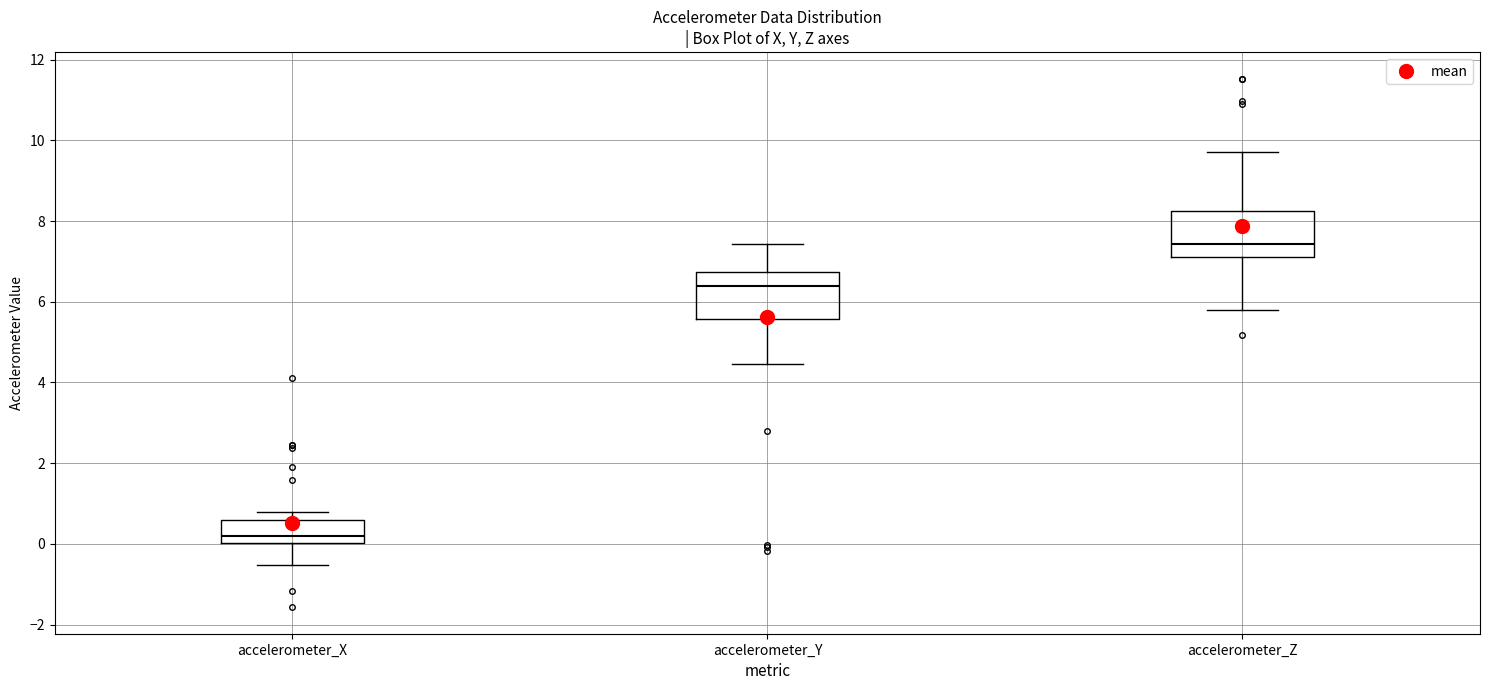

Reading left to right, read every box against the y-axis: the position of its median line, the range the box covers, and the ends of its whiskers. The values are not printed on the chart, so give them approximately, as read against the axis.

accelerometer_X: median 0.2, box 0.0 to 0.6, whiskers -0.6 to 0.8
accelerometer_Y: median 6.4, box 5.6 to 6.8, whiskers 4.4 to 7.4
accelerometer_Z: median 7.4, box 7.2 to 8.2, whiskers 5.8 to 9.8